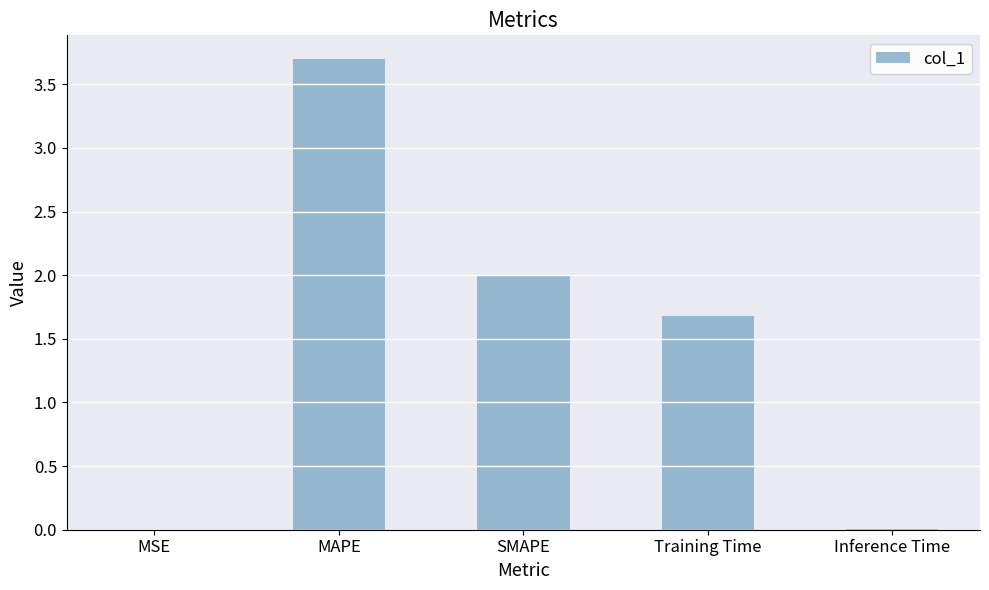

Which label corresponds to the largest value in the chart?

MAPE